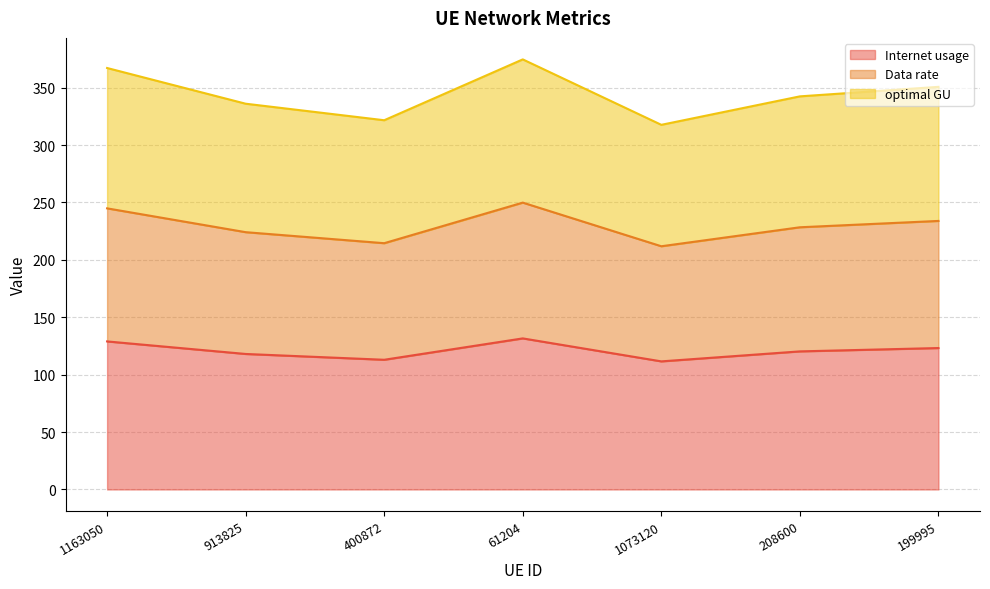

What is the difference between the second highest and minimum values in the optimal GU series?

49.5